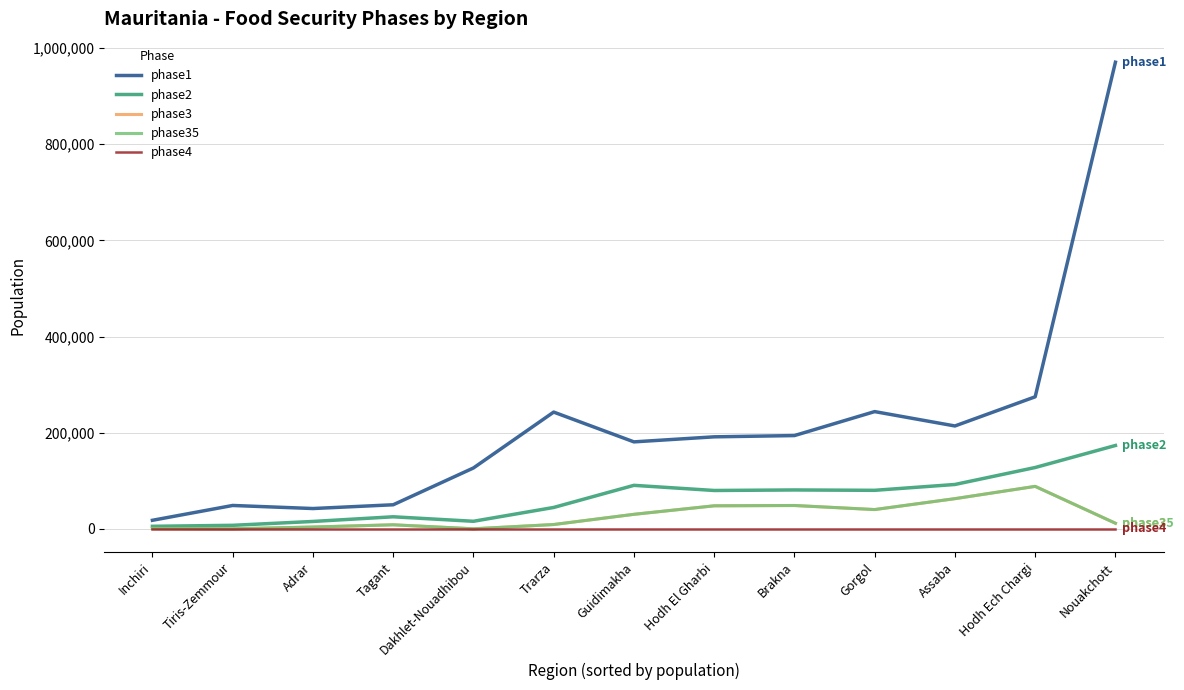

In phase35, how many points are higher than both neighbors (excluding endpoints)?

3